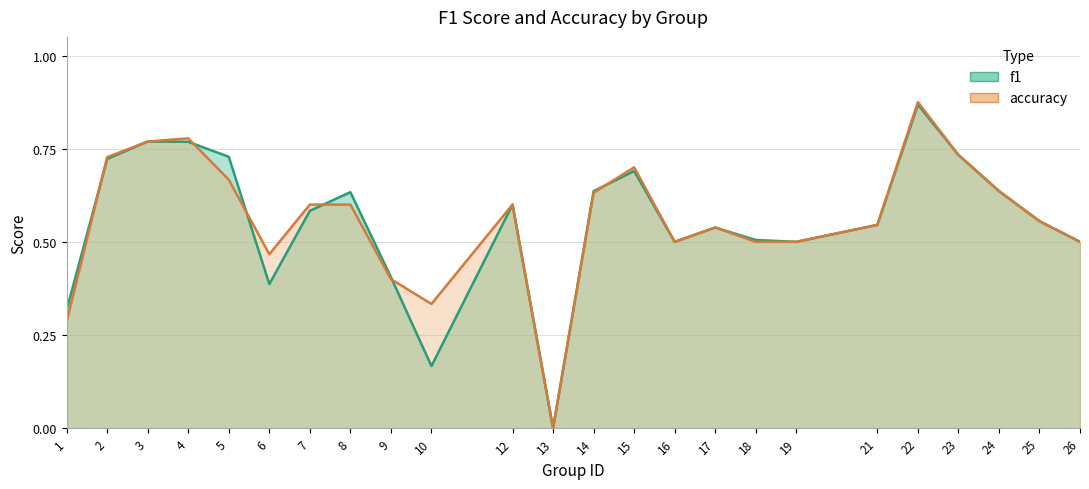

Does the chart have visible grid lines?

Yes